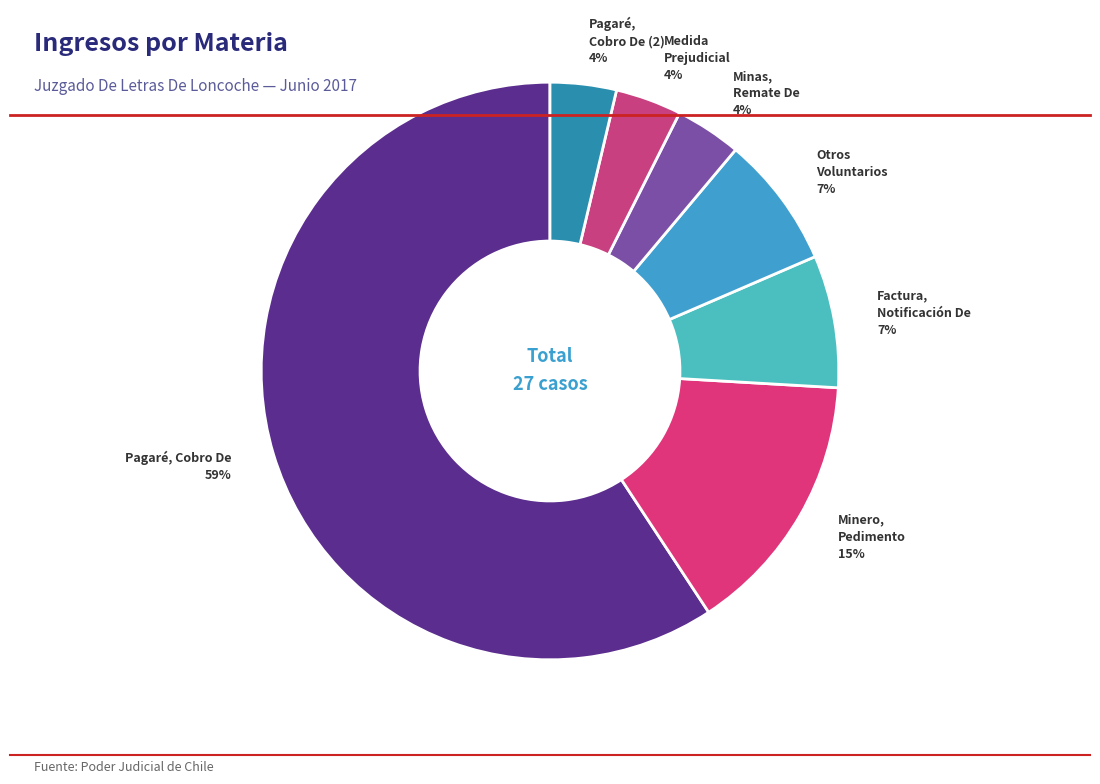

Count the number of slices in the pie.

7